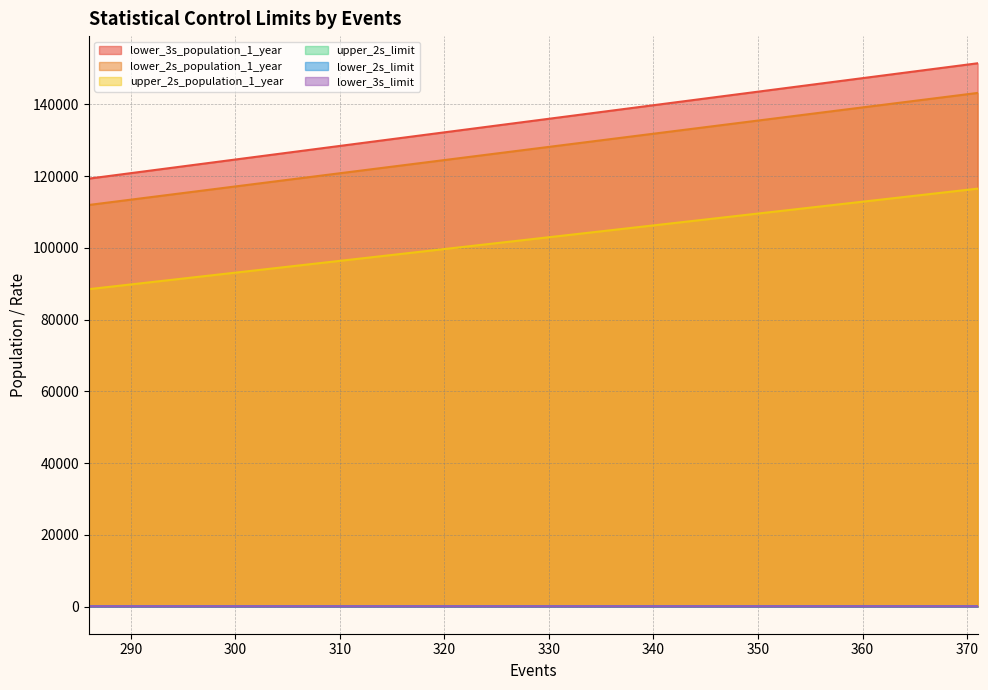

The value of lower_2s_population_1_year at 356 is 137712.1. True or false?

True